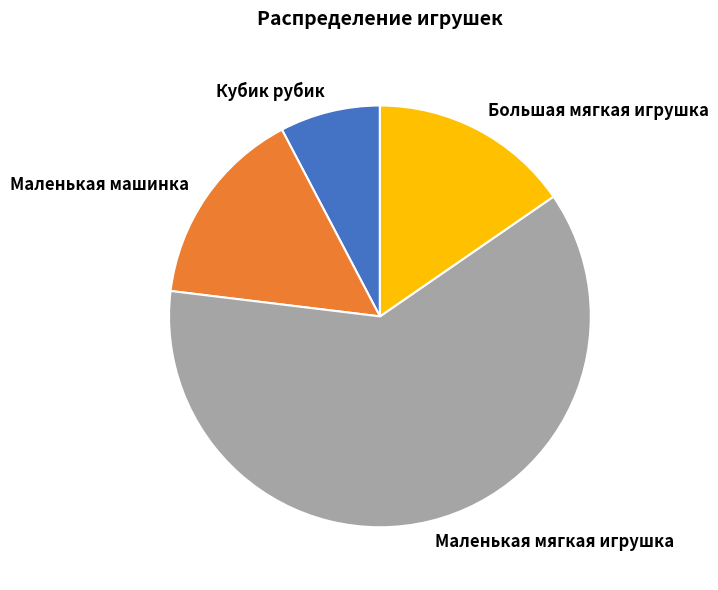

Between Маленькая машинка and Кубик рубик, which is larger?

Маленькая машинка